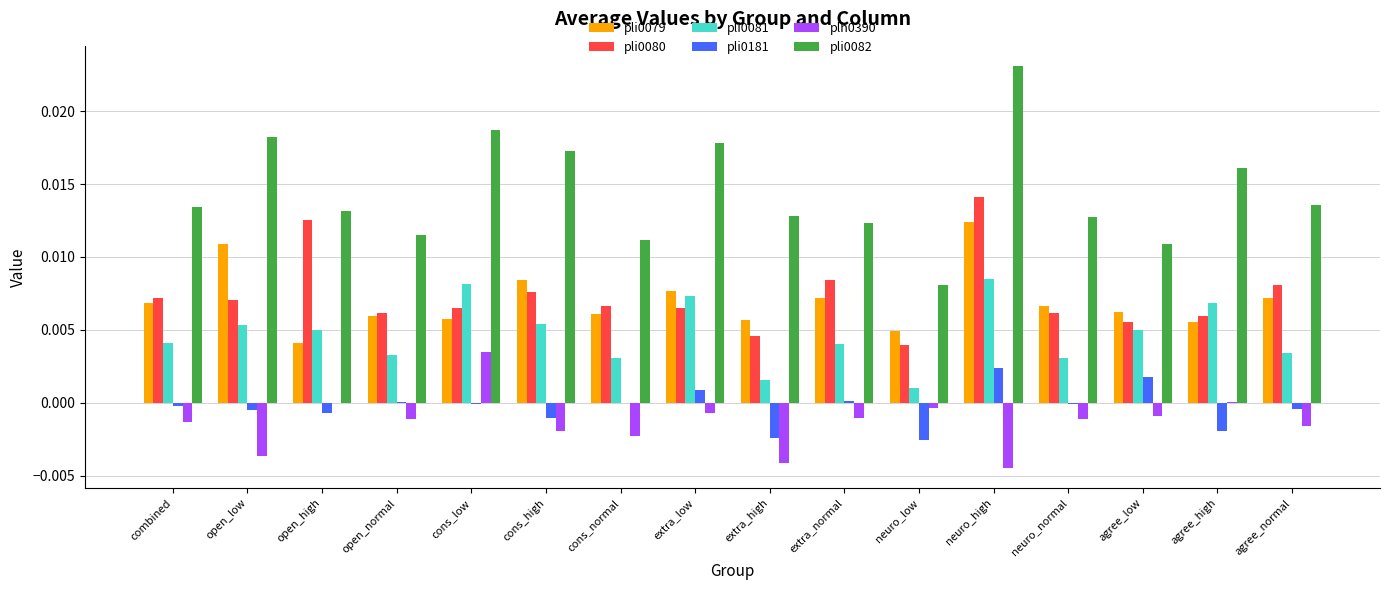

How many distinct data groups are displayed?

6